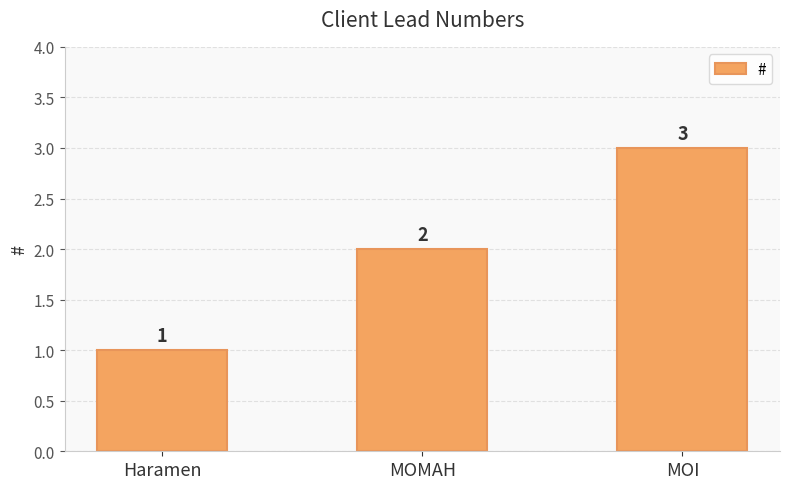

What is the approximate value at Haramen?

1